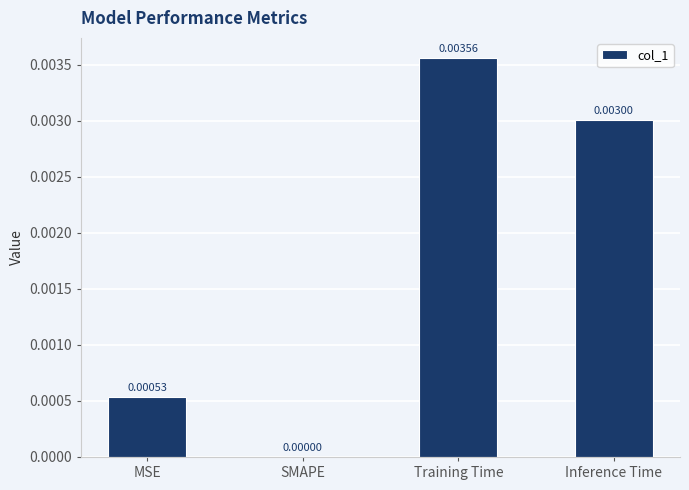

At which label is the value closest to 0?

SMAPE